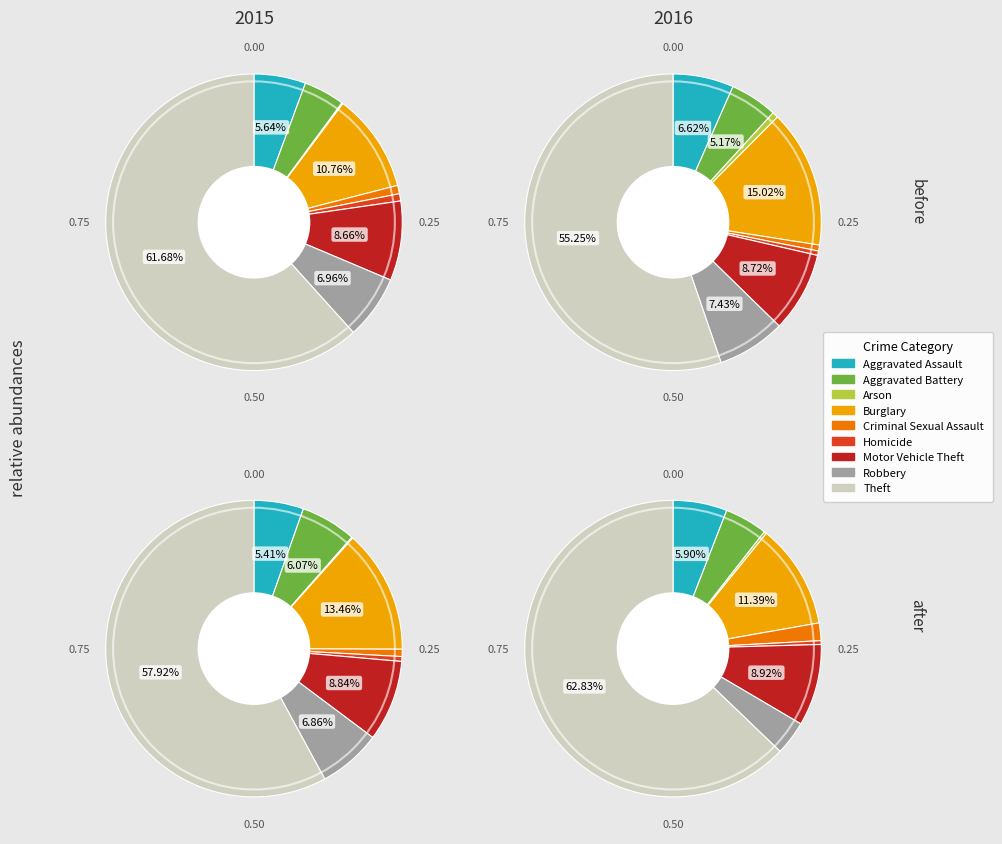

Is it true that Motor Vehicle Theft is 9% of the pie?

True